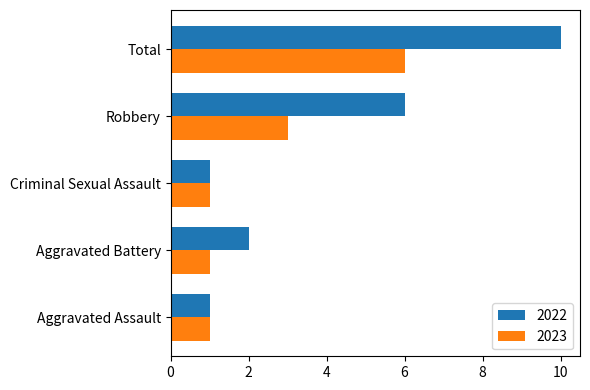

At which label does 2022 reach its peak?

Total